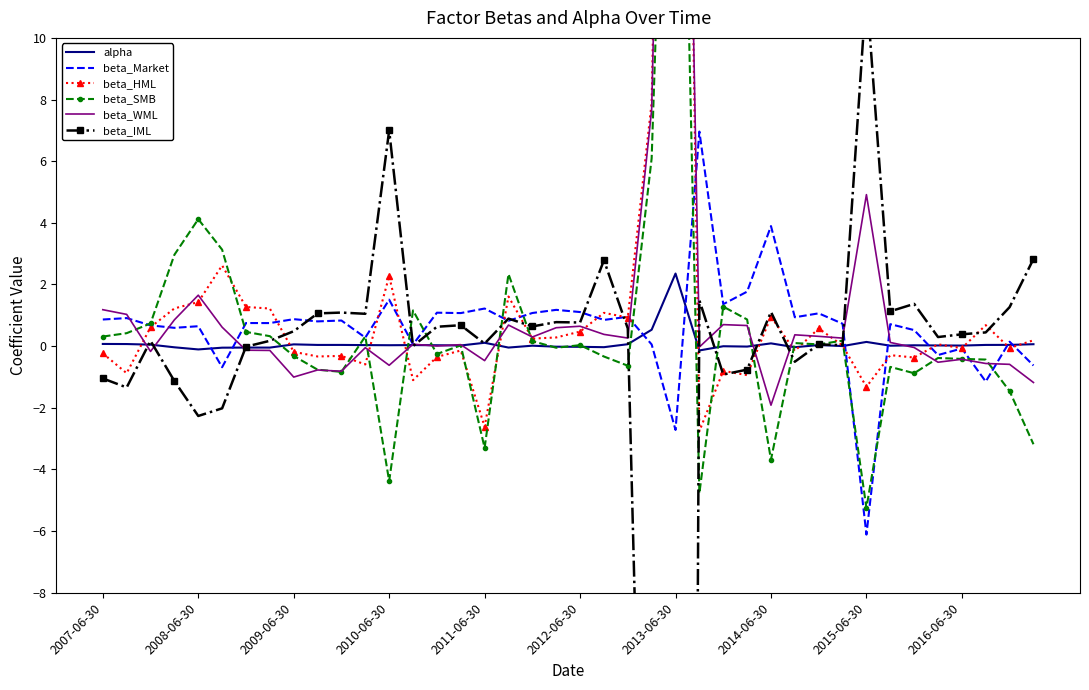

What is the value of the beta_WML point at the 39th from the left?

-0.6